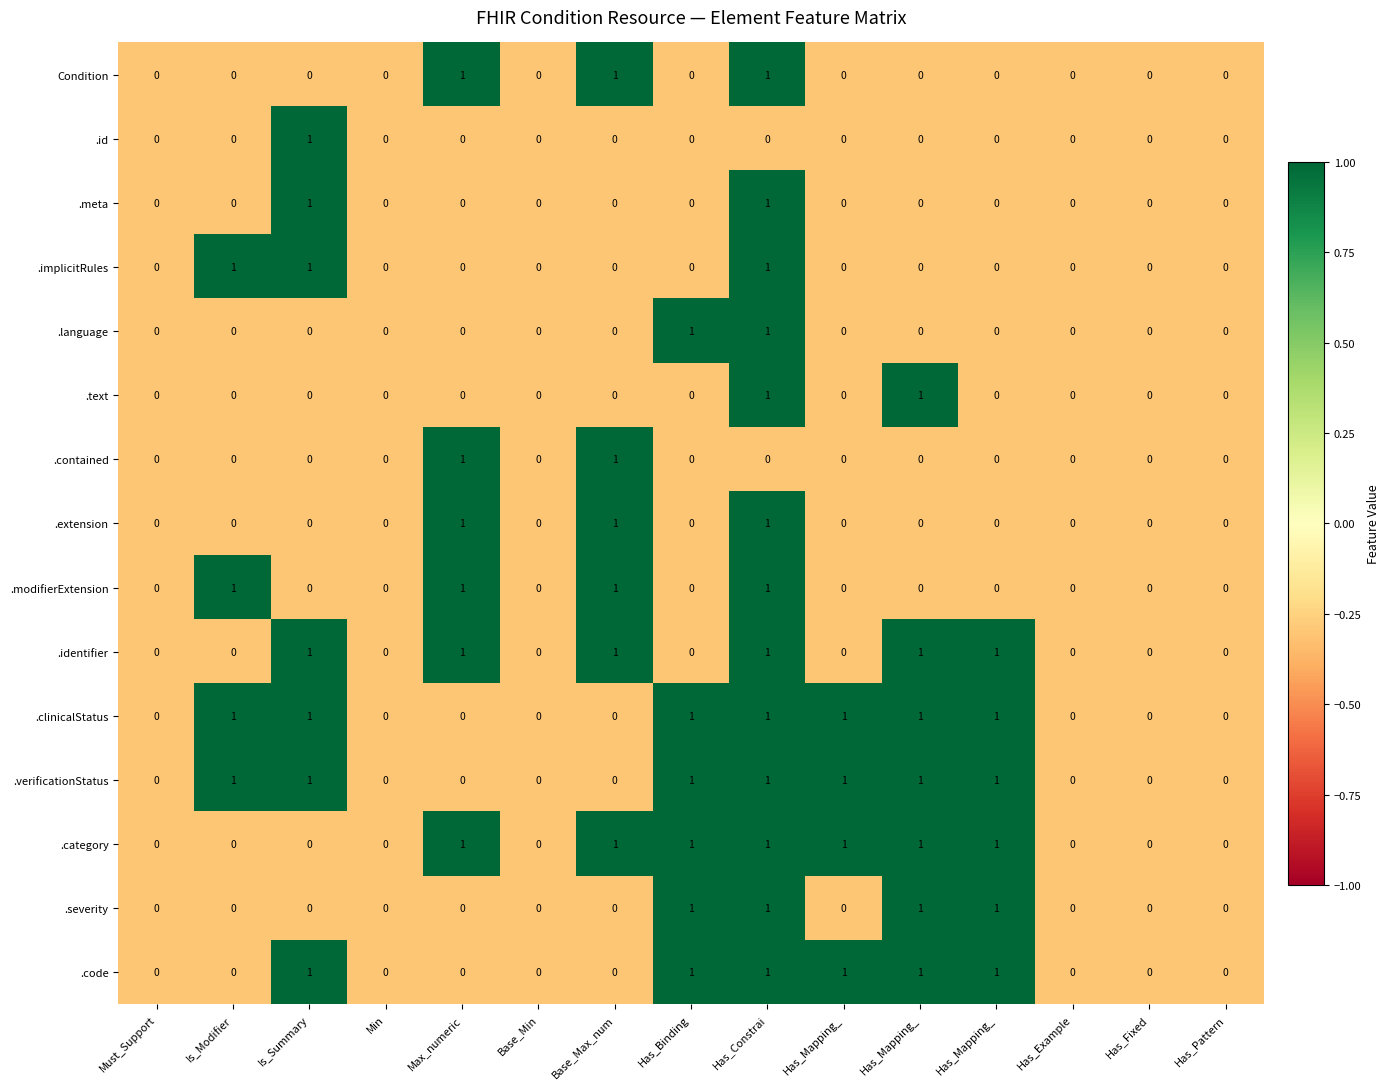

At how many categories does at least one series exceed 0?

9